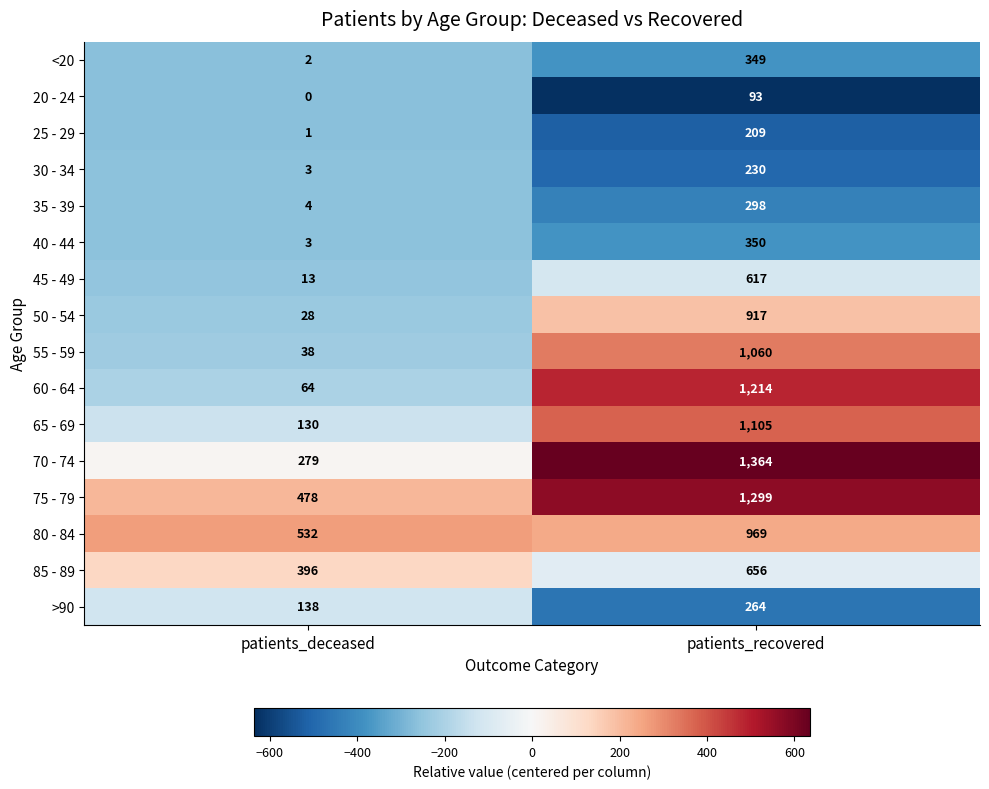

Is the value of 50 - 54 at patients_recovered greater than the value of 85 - 89 at patients_recovered?

Yes